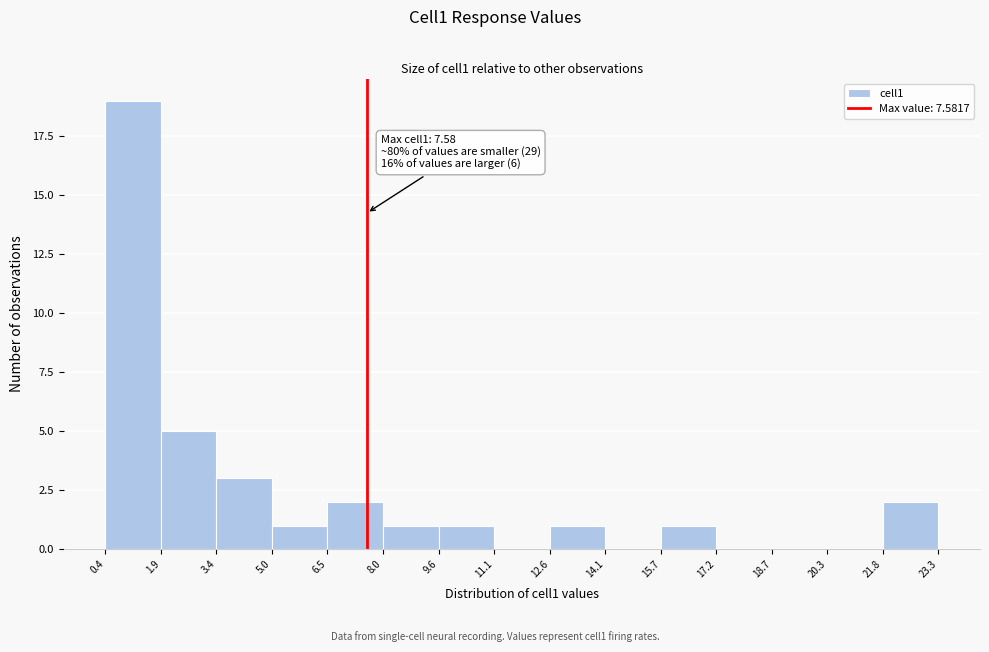

Over which range of the x-axis is the bar tallest?

0.4 to 1.9